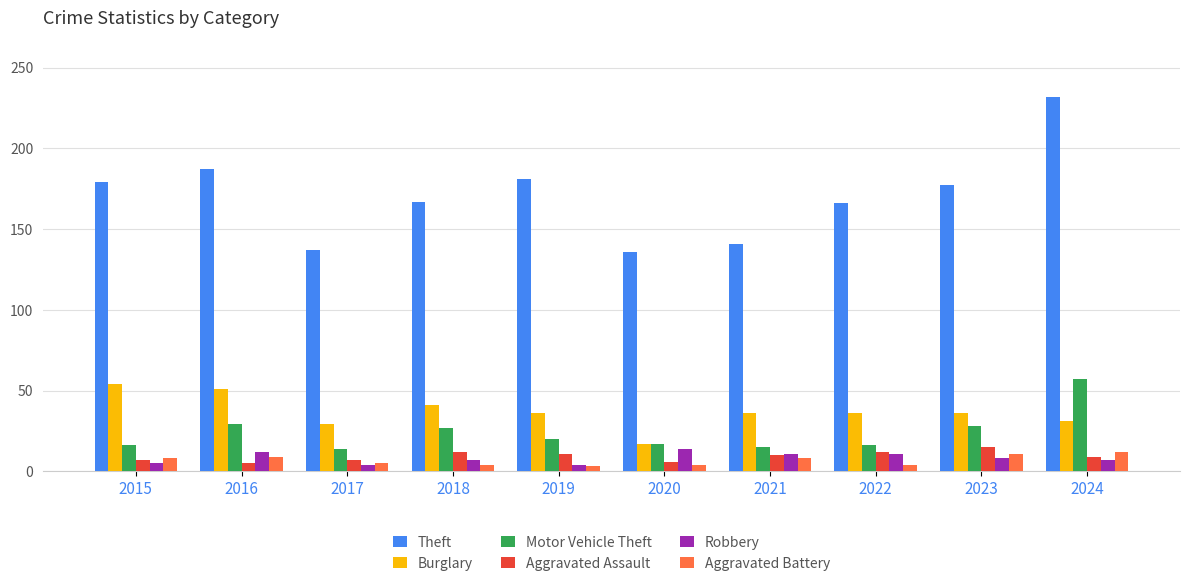

What is the spread (max minus min) of values at 2020?

132